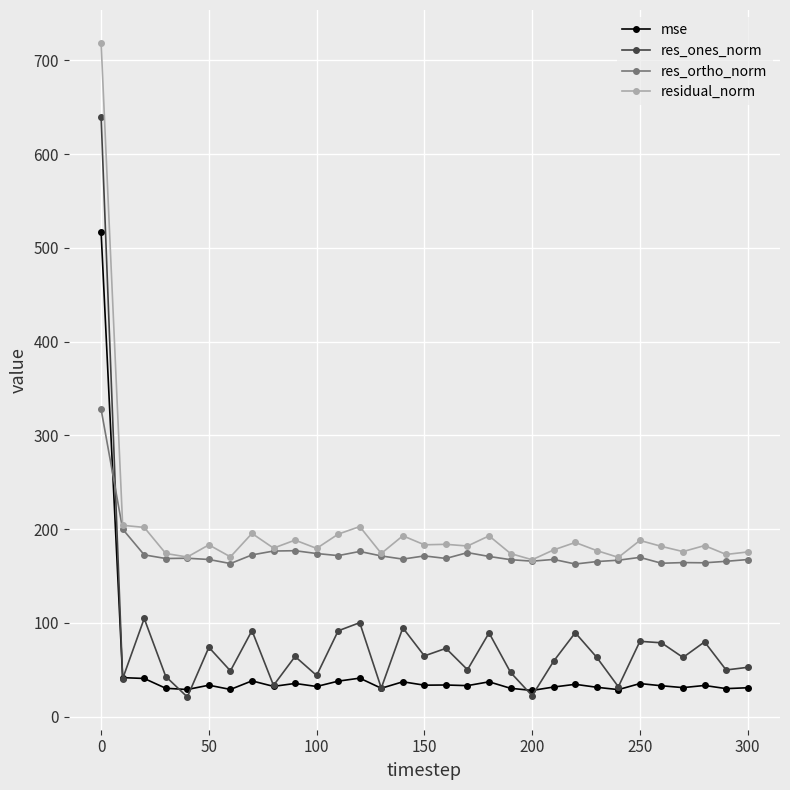

True or false: mse and residual_norm intersect in this chart.

False